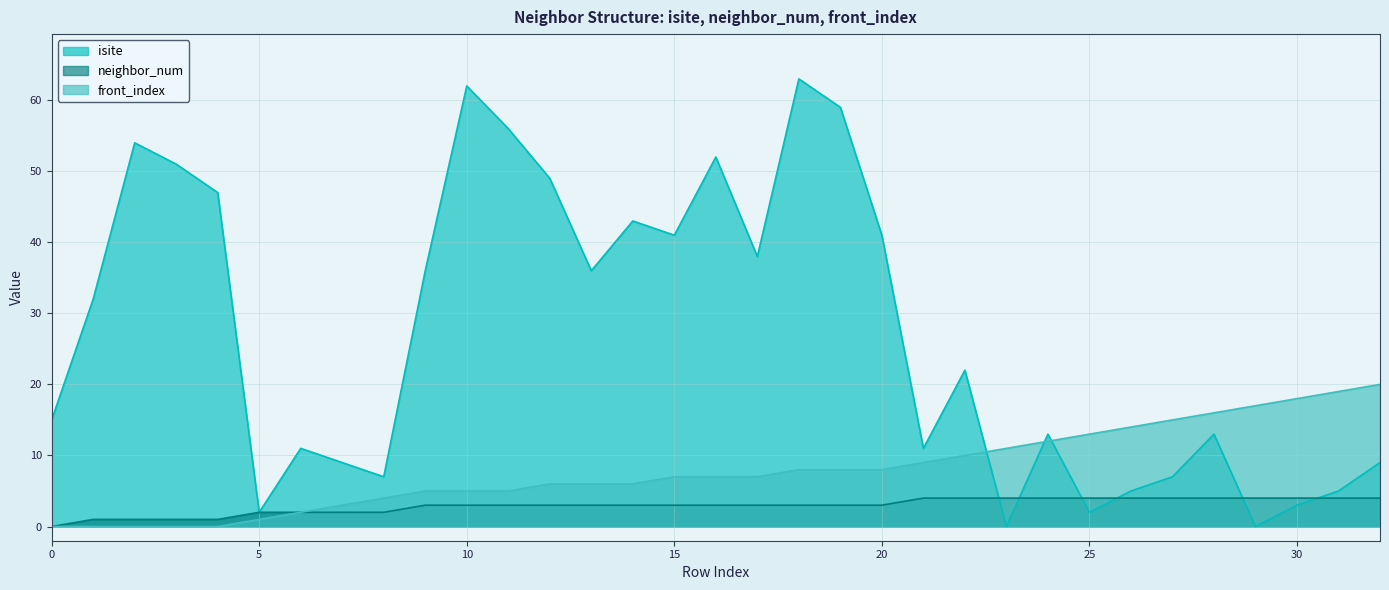

Which series has the largest total across all categories?

isite